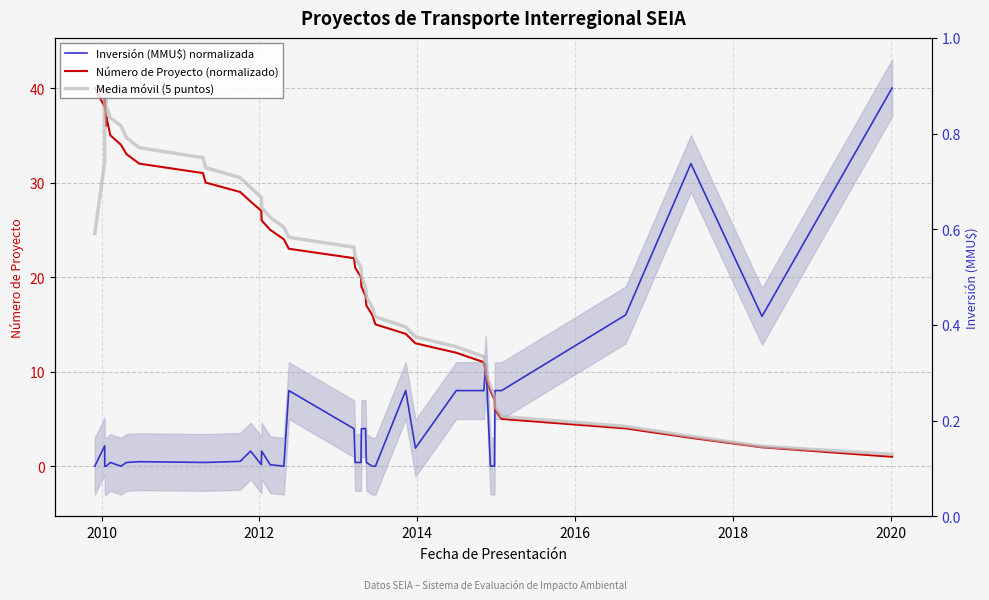

The Inversión (MMU$) normalizada series shows 1.1 at 2010. True or false?

False